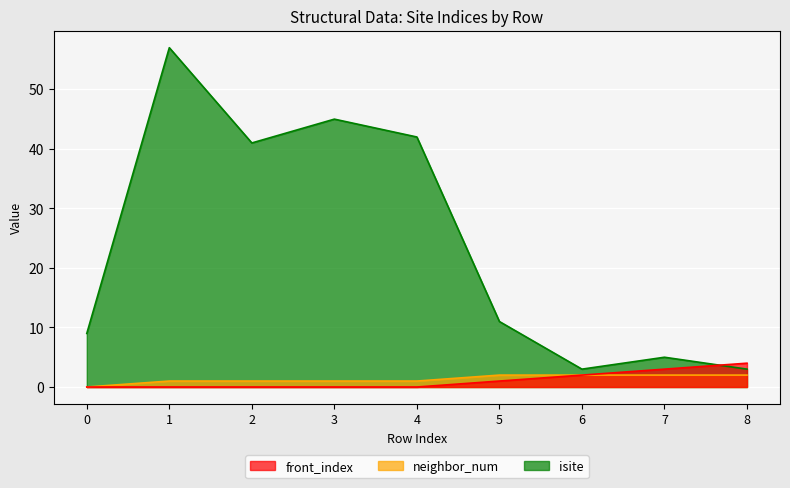

How many data points does each series have?

9